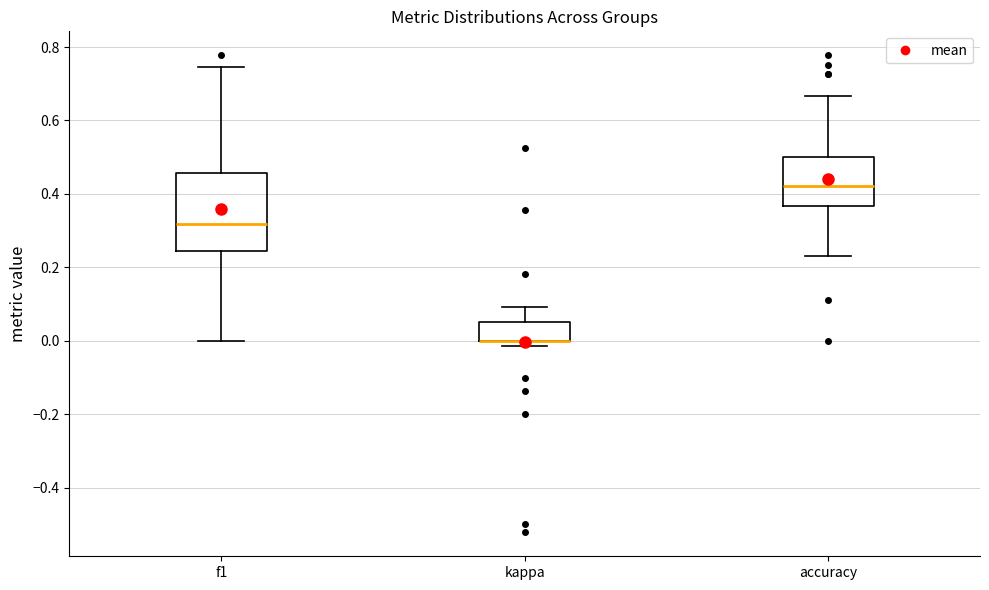

Comparing the boxes themselves (not the whiskers), which one is the tallest?

f1